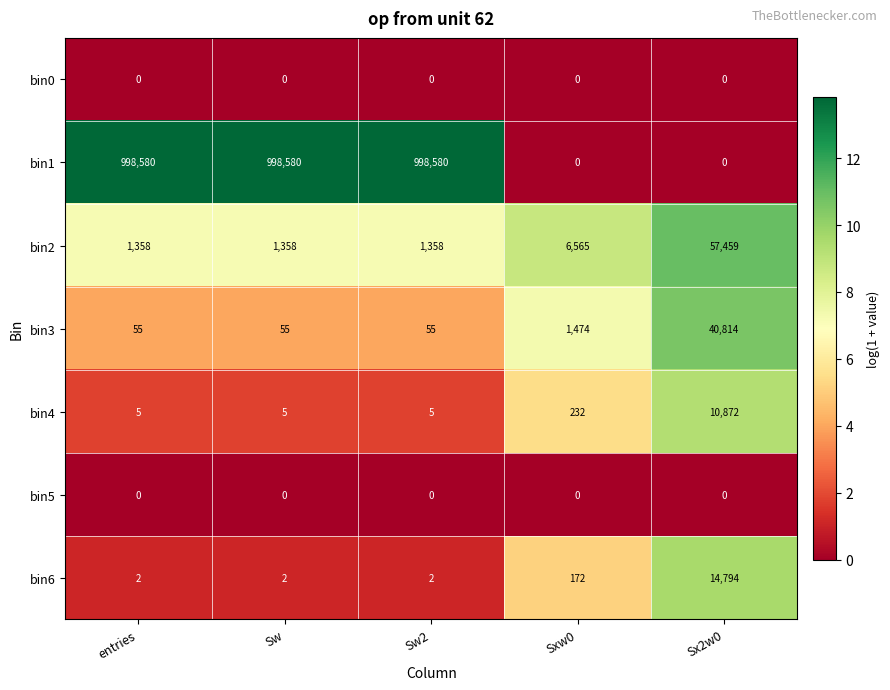

What is the difference between the second highest and minimum values in the bin2 series?

5207